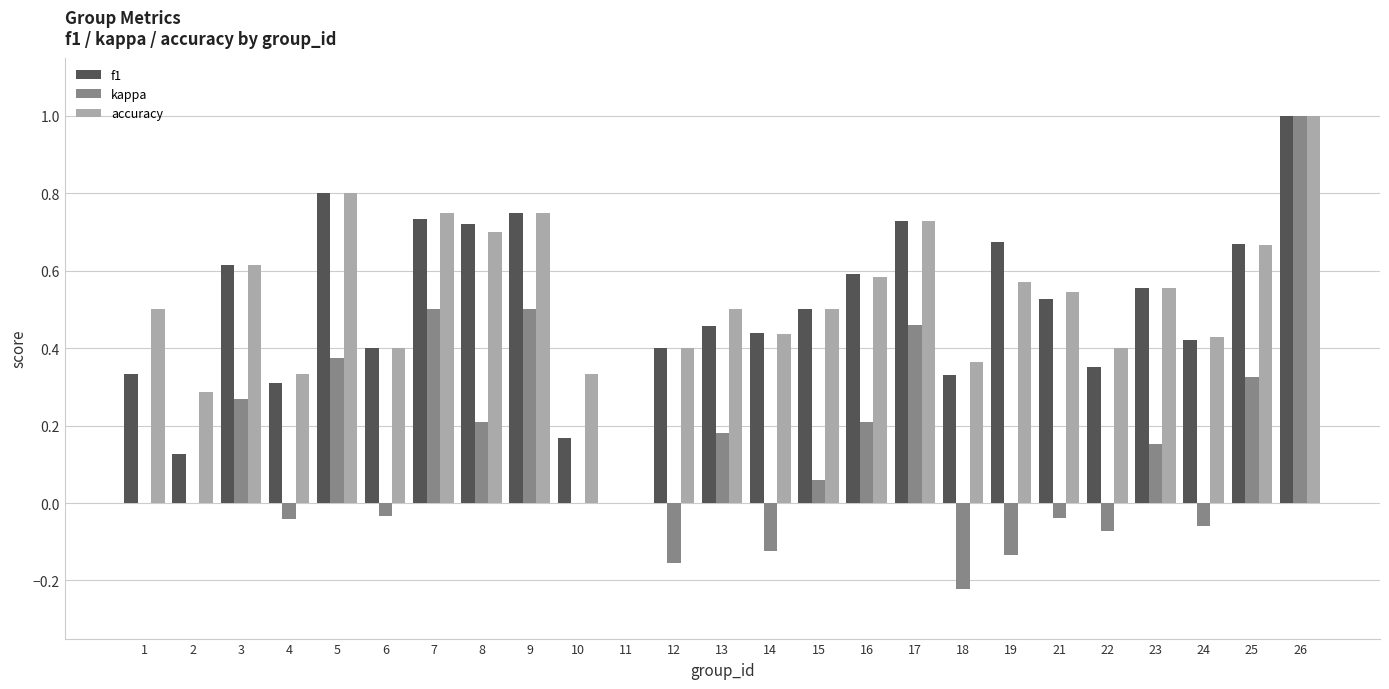

Which series has the largest range (max minus min)?

kappa